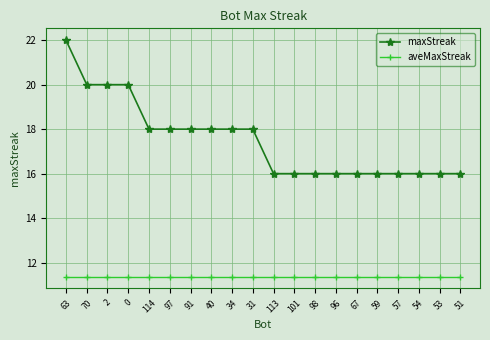

Count the maxStreak values in the range 16 to 18.

16